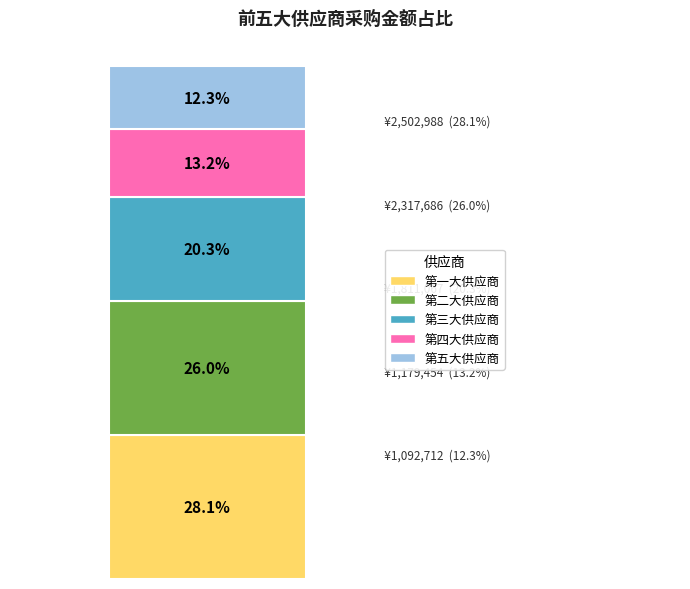

Are the bars horizontal?

No